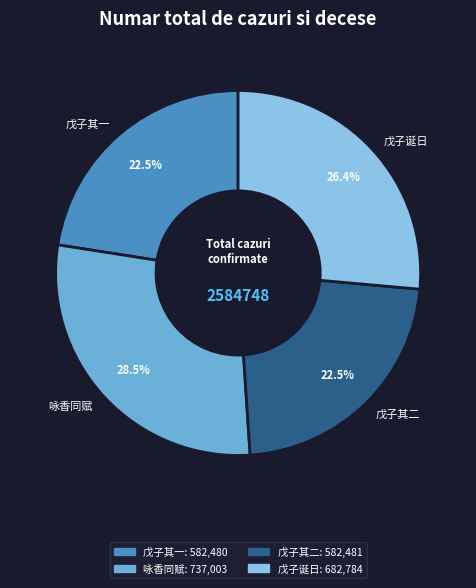

How many slices are in this pie chart?

4